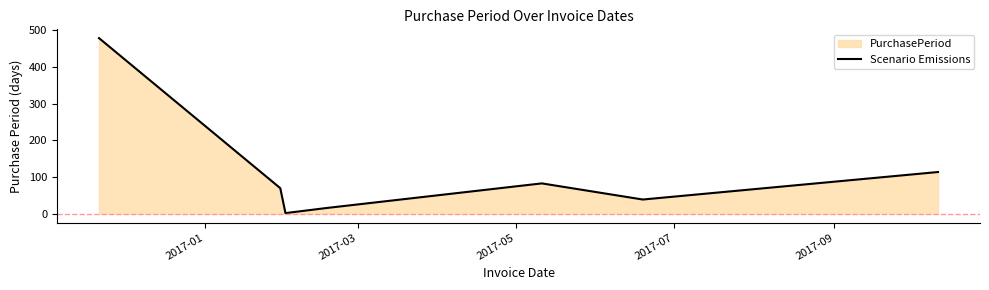

What is the maximum value shown in the chart?

479